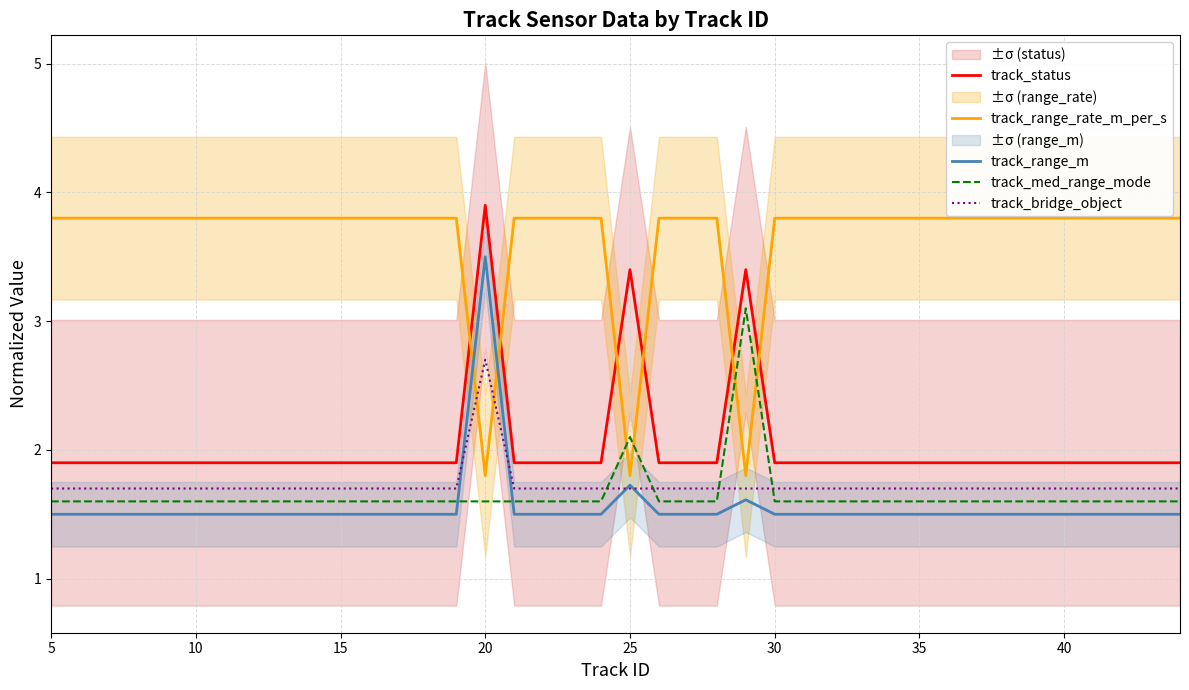

At how many categories does at least one series exceed 2?

40